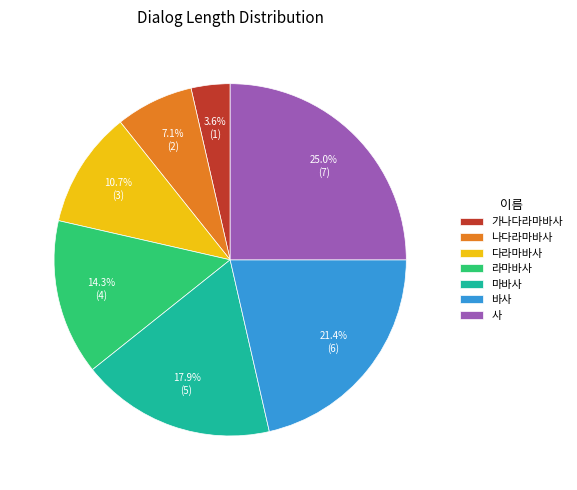

Rank the categories by value from highest to lowest.

사, 바사, 마바사, 라마바사, 다라마바사, 나다라마바사, 가나다라마바사